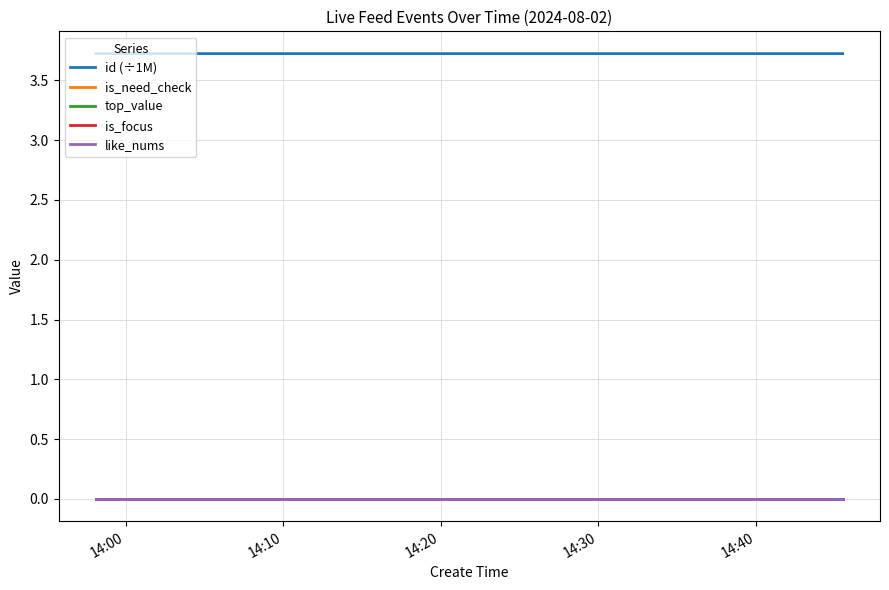

Which category has the highest value across all series?

14:00